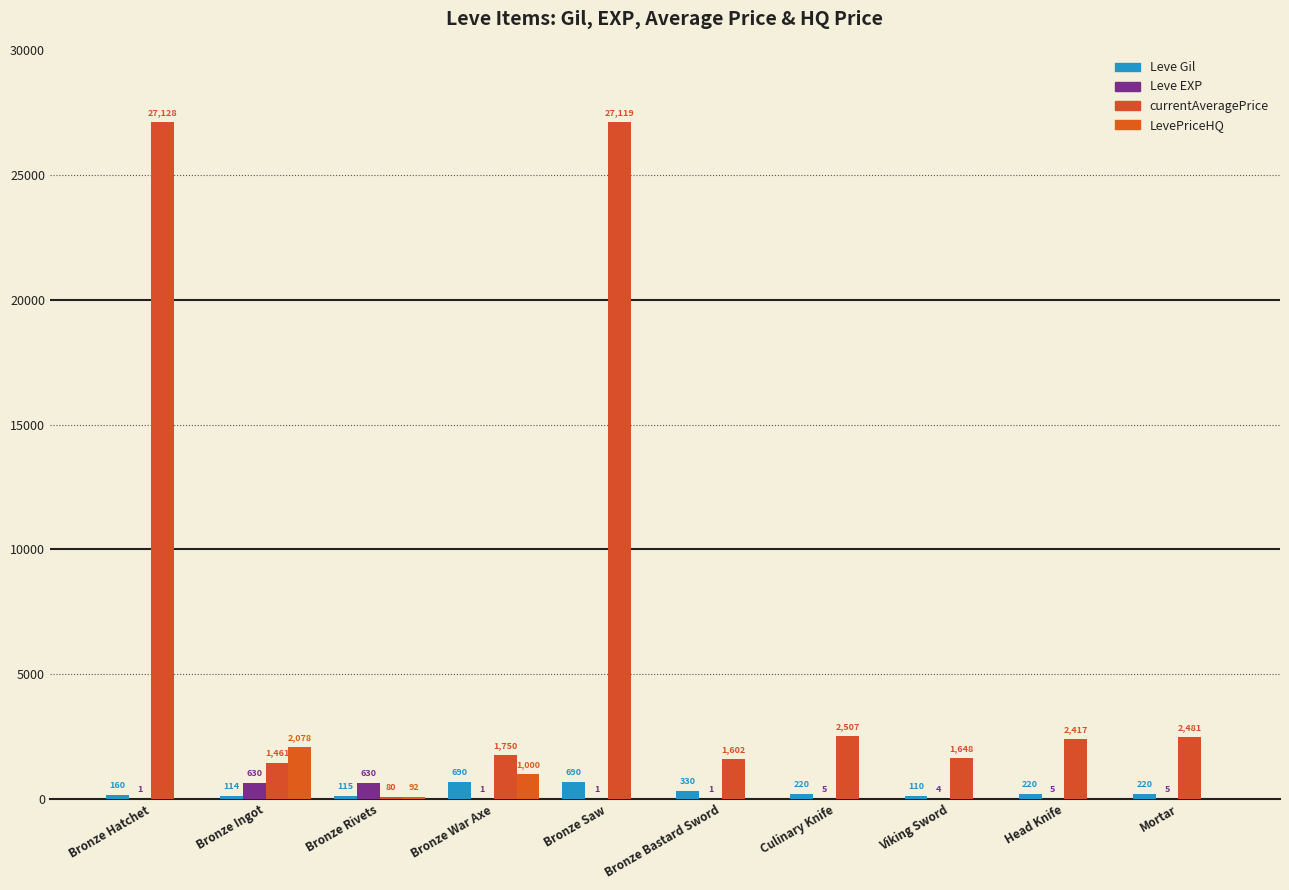

At how many categories does at least one series exceed 8825?

2